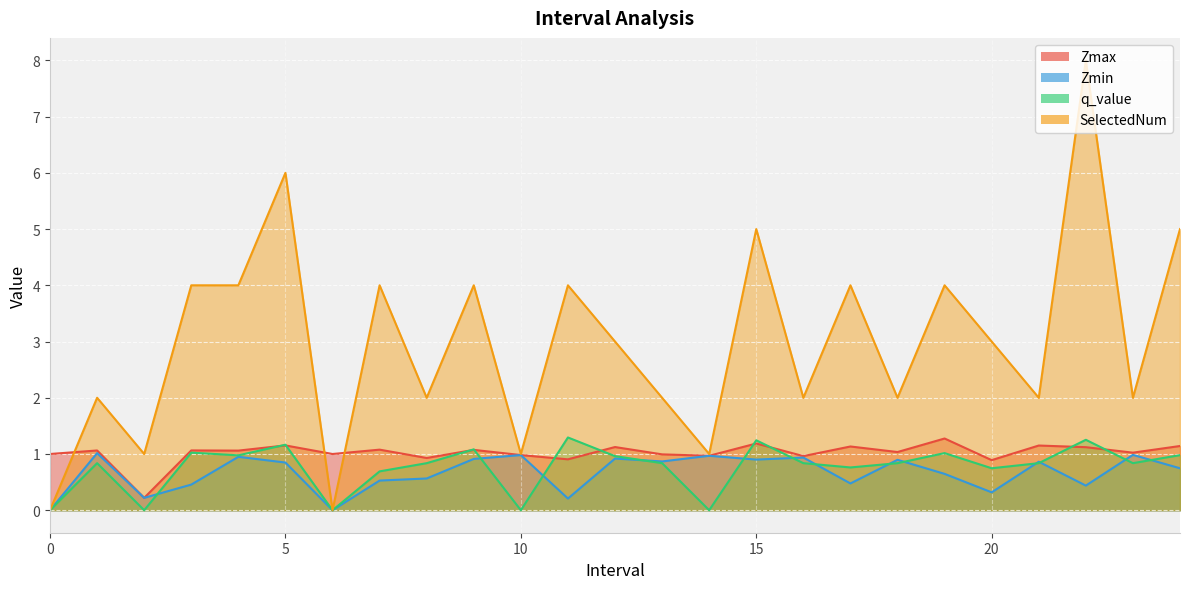

What are all the series names shown in the legend?

Zmax, Zmin, q_value, SelectedNum